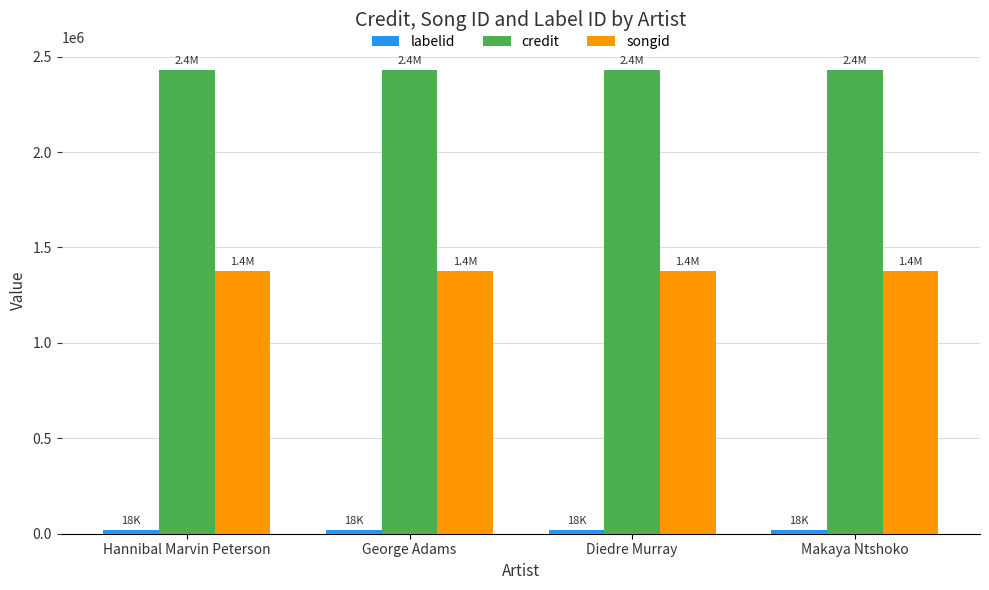

True or false: songid has a value of 1374308 at Hannibal Marvin Peterson.

True